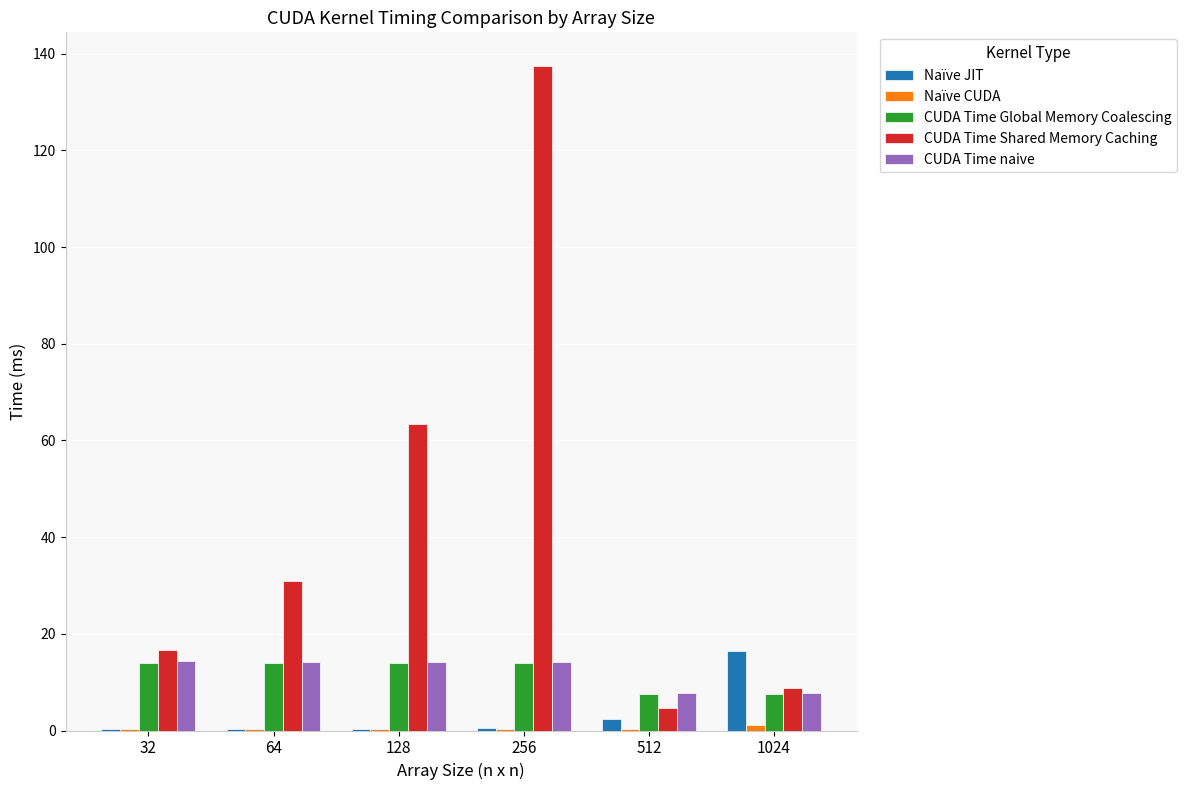

What is the total value across all series at 256?

166.4